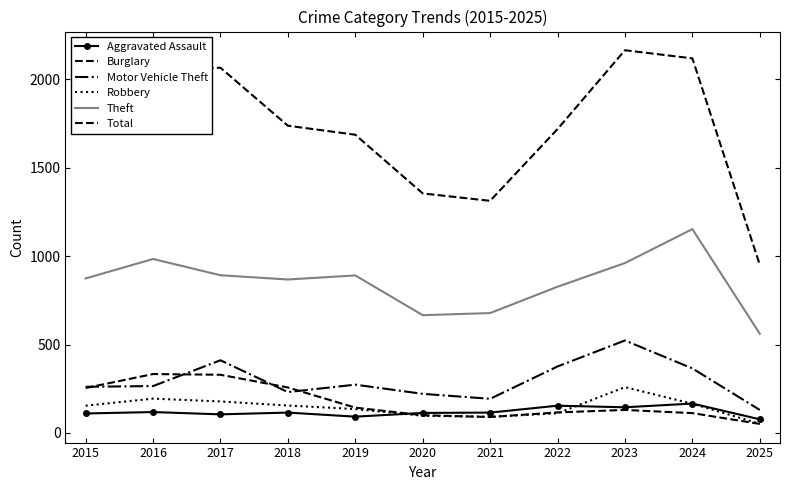

Which category has the highest value in the Aggravated Assault series?

2024